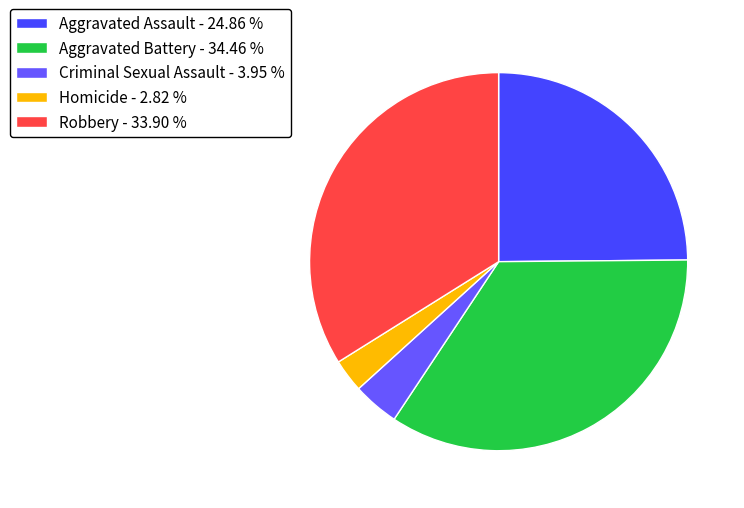

Is Aggravated Assault the majority of the pie?

No